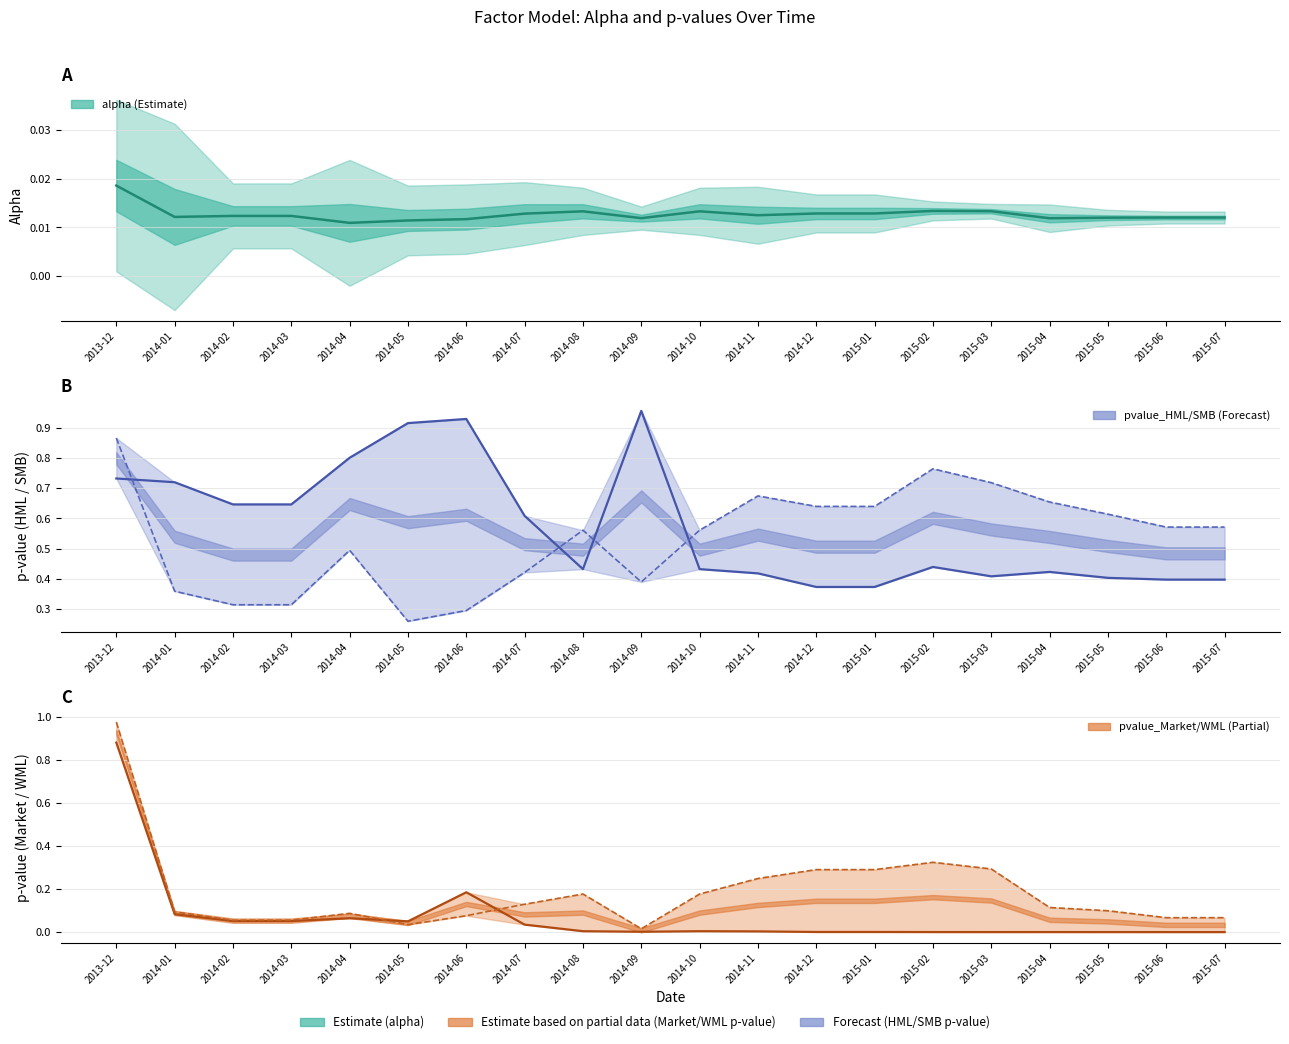

What is the spread (max minus min) of values at 2014-11?

0.7